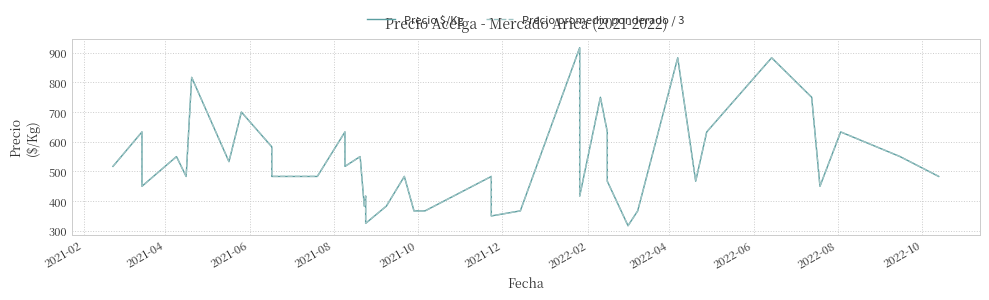

At how many categories does at least one series exceed 835?

3